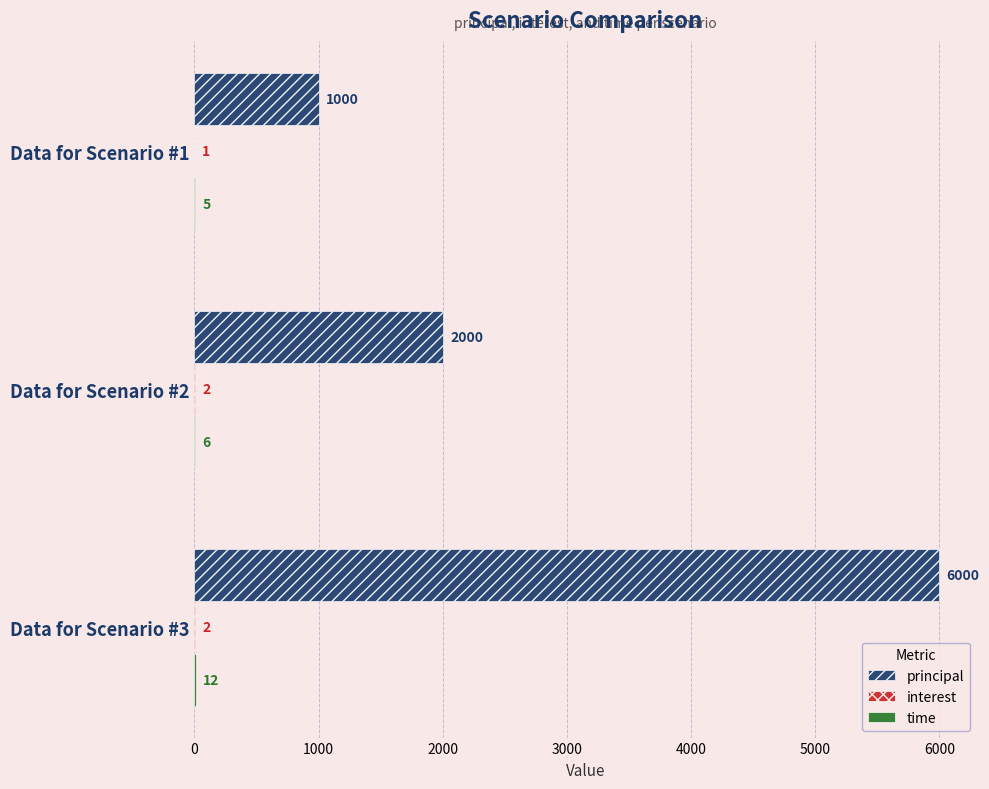

True or false: principal has a value of 1623 at Data for Scenario #1.

False